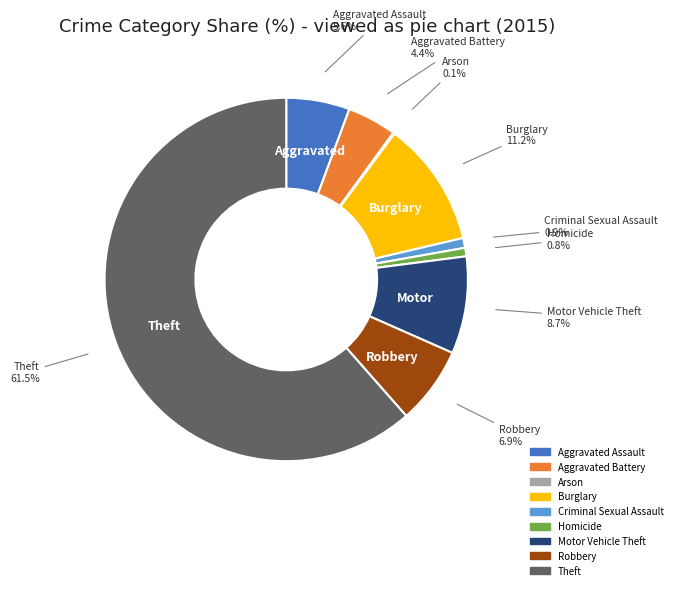

Is it true that Aggravated Assault is 1% of the pie?

False